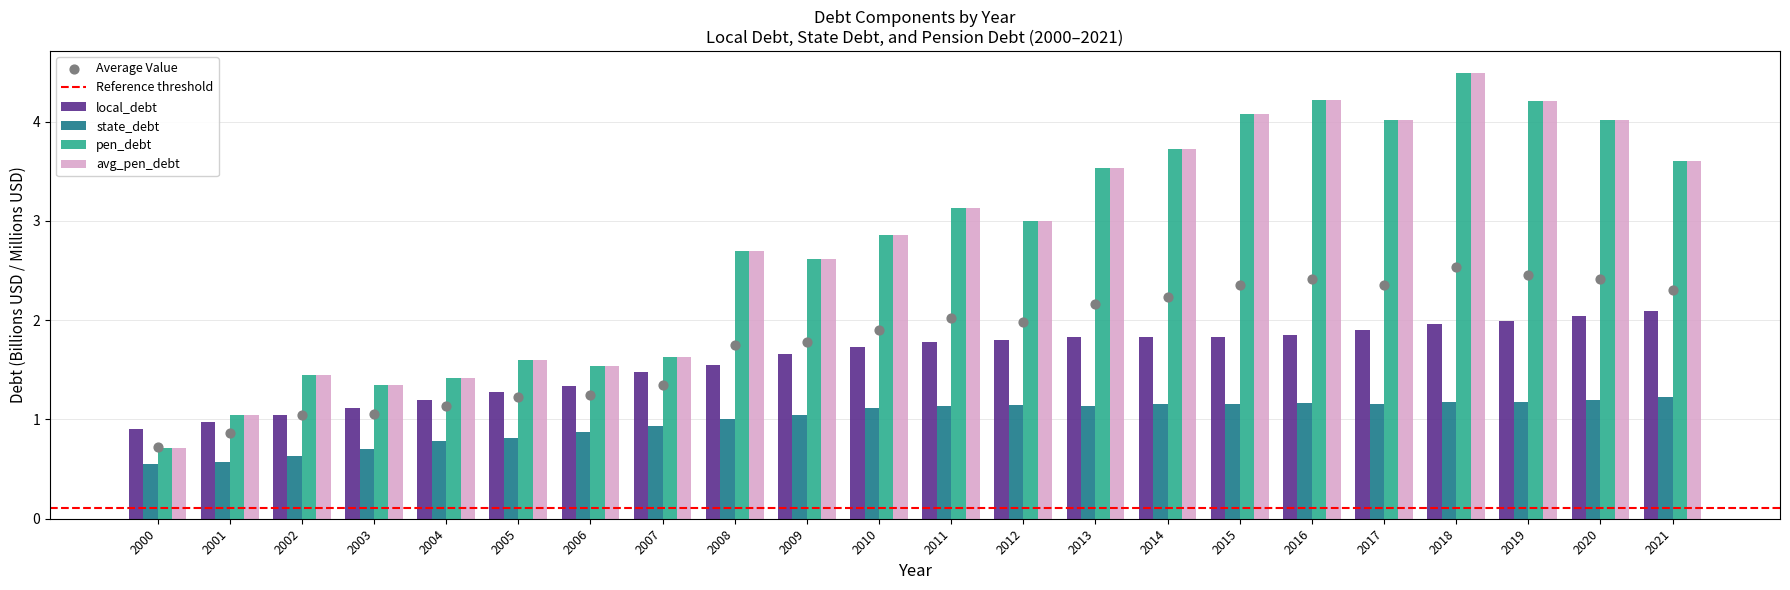

Which series has the widest spread of Y values?

pen_debt